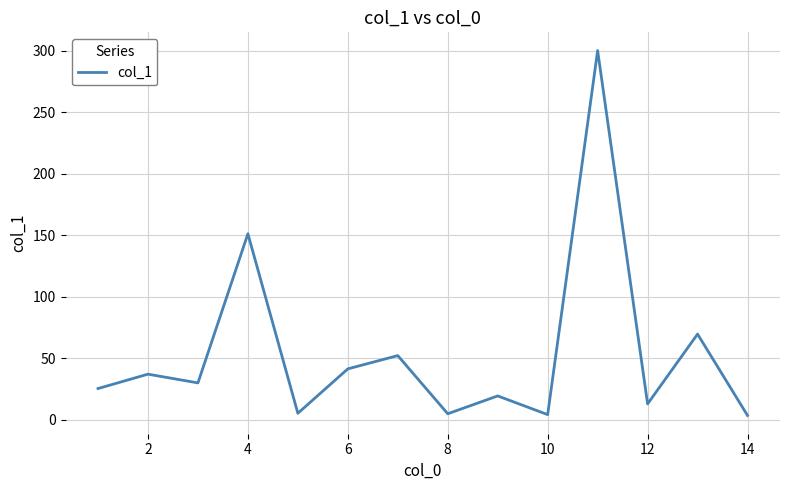

What is the greatest value displayed?

300.1